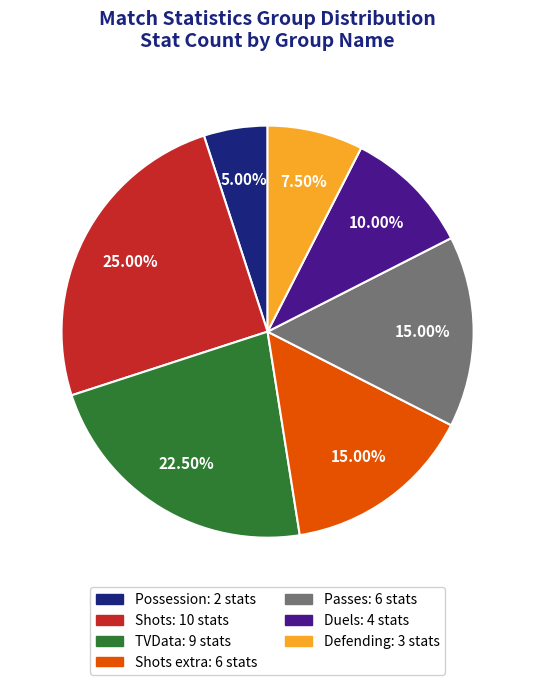

To the nearest percent, what is the average slice percentage?

14%